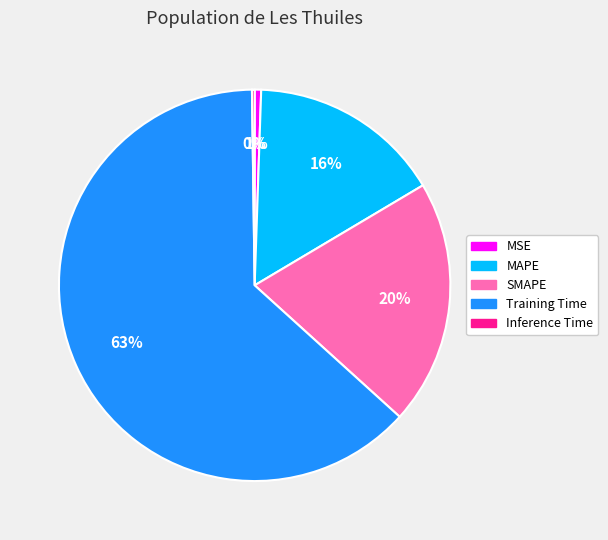

To the nearest percent, what percentage of the pie is MAPE?

16%